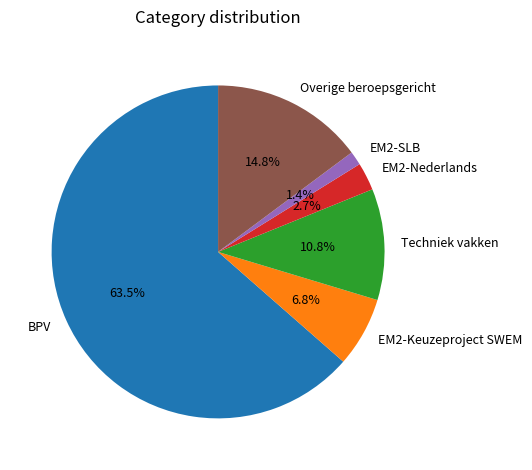

Which category accounts for the majority?

BPV